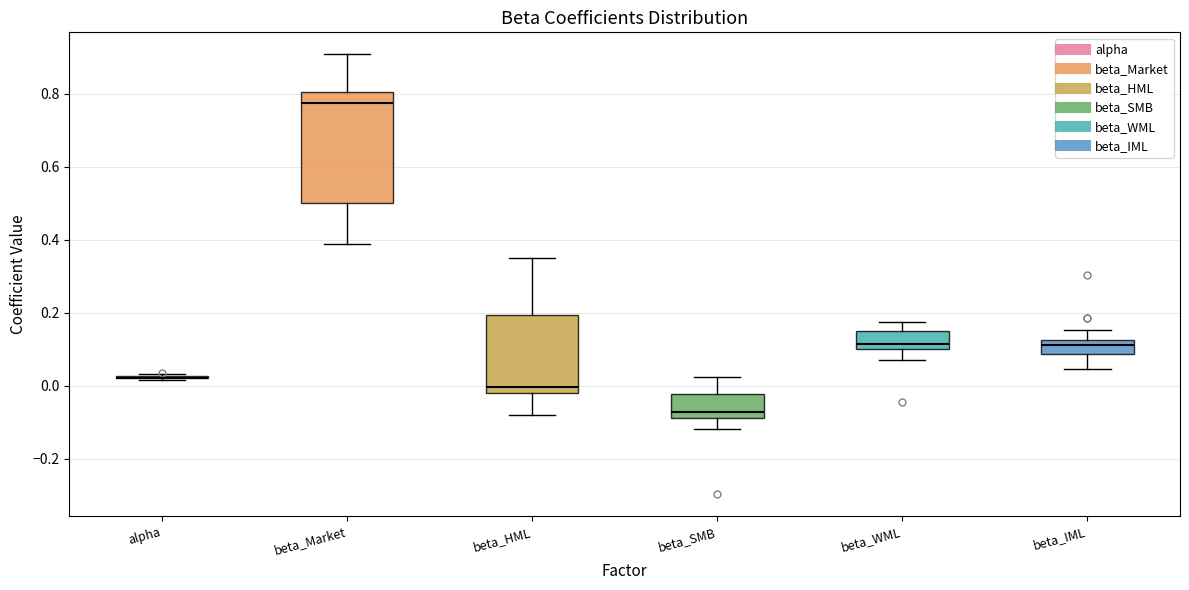

Which box is the tallest, from its lower edge to its upper edge?

beta_Market